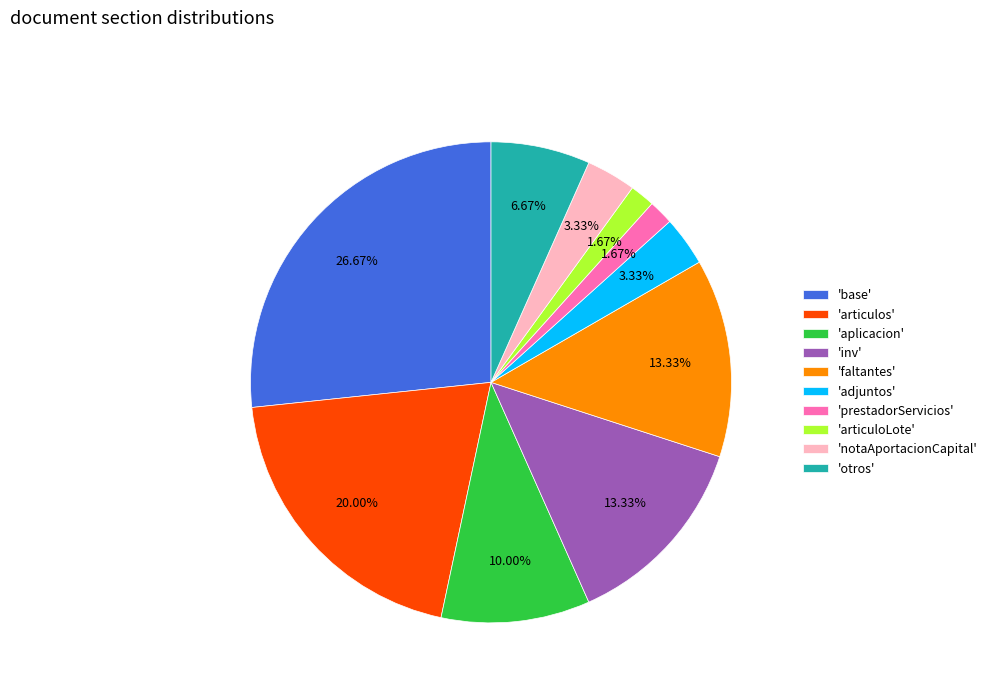

Between 'articuloLote' and 'aplicacion', which is larger?

'aplicacion'